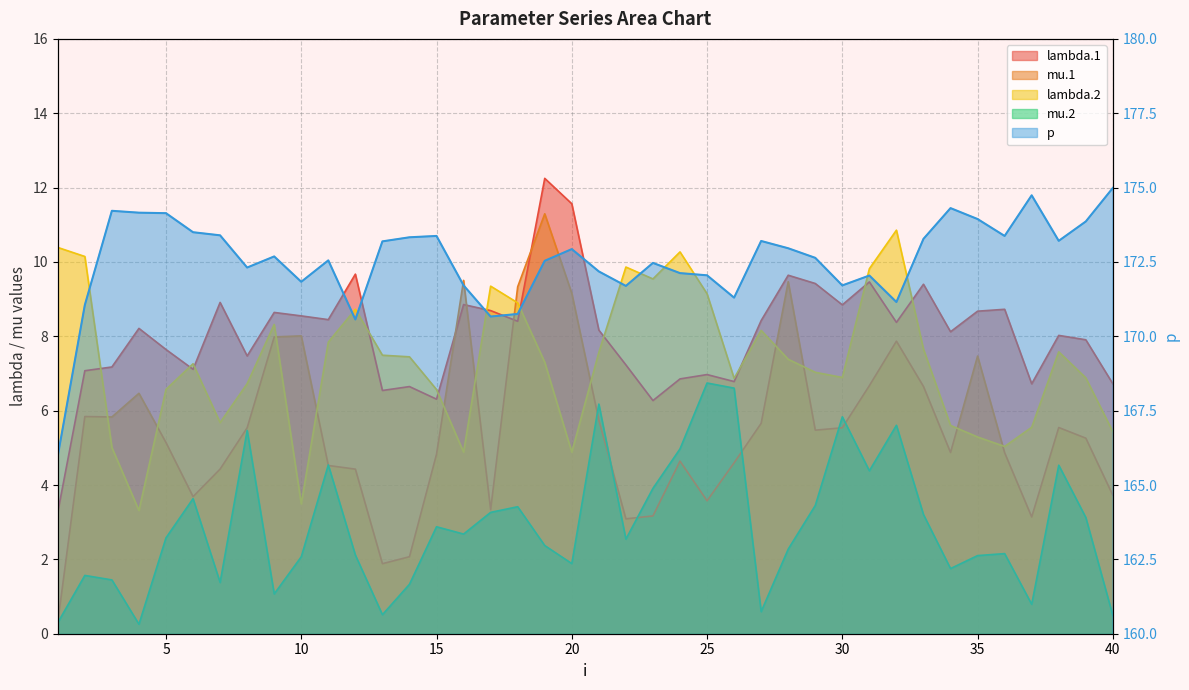

What is the difference between the highest and lowest values at 24?

167.5